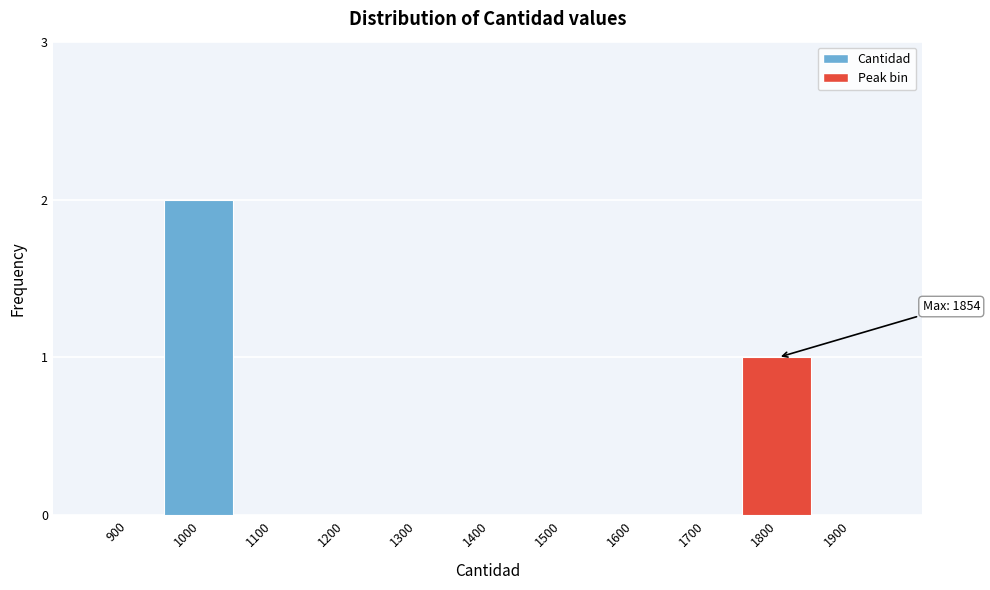

Reading left to right, transcribe all the data shown in this chart.

900=0	1000=2	1100=0	1200=0	1300=0	1400=0	1500=0	1600=0	1700=0	1800=1	1900=0